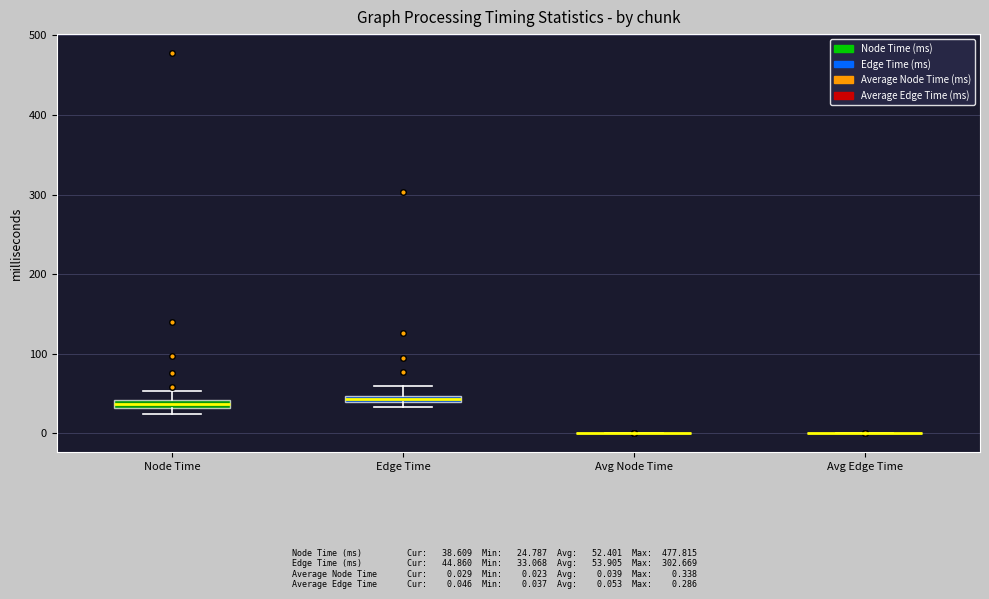

Where does the upper whisker of the box for Edge Time end on the y-axis? The values are not printed on the chart, so give them approximately, as read against the axis.

60